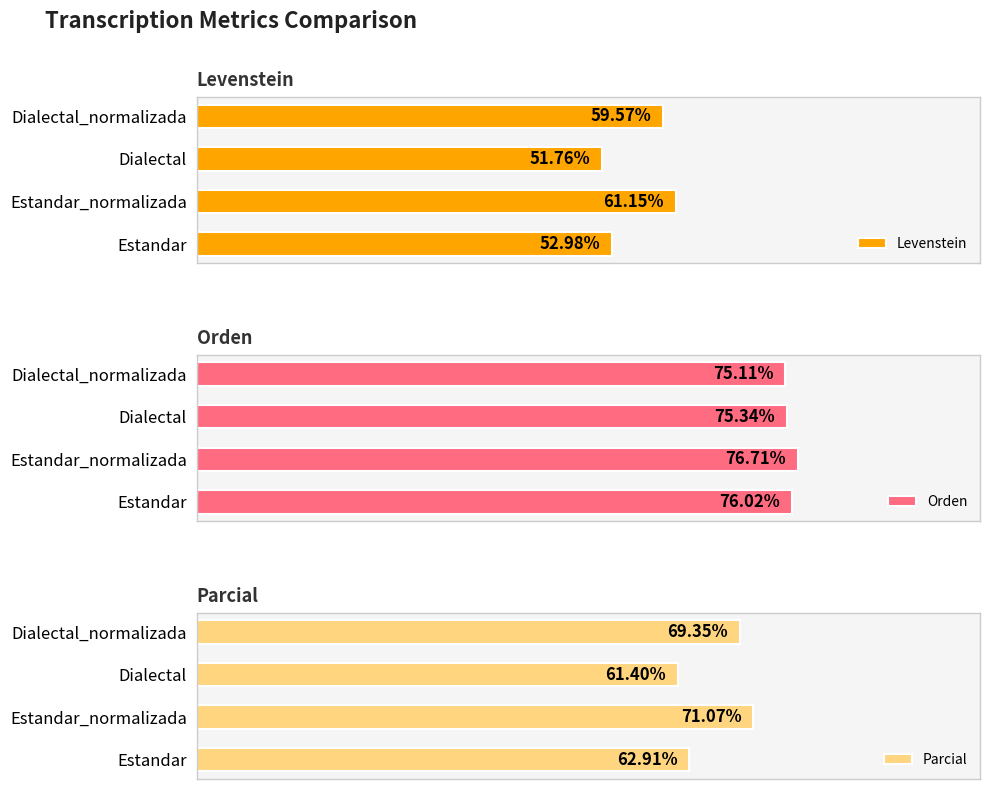

How many values in the Parcial series are below 69?

2